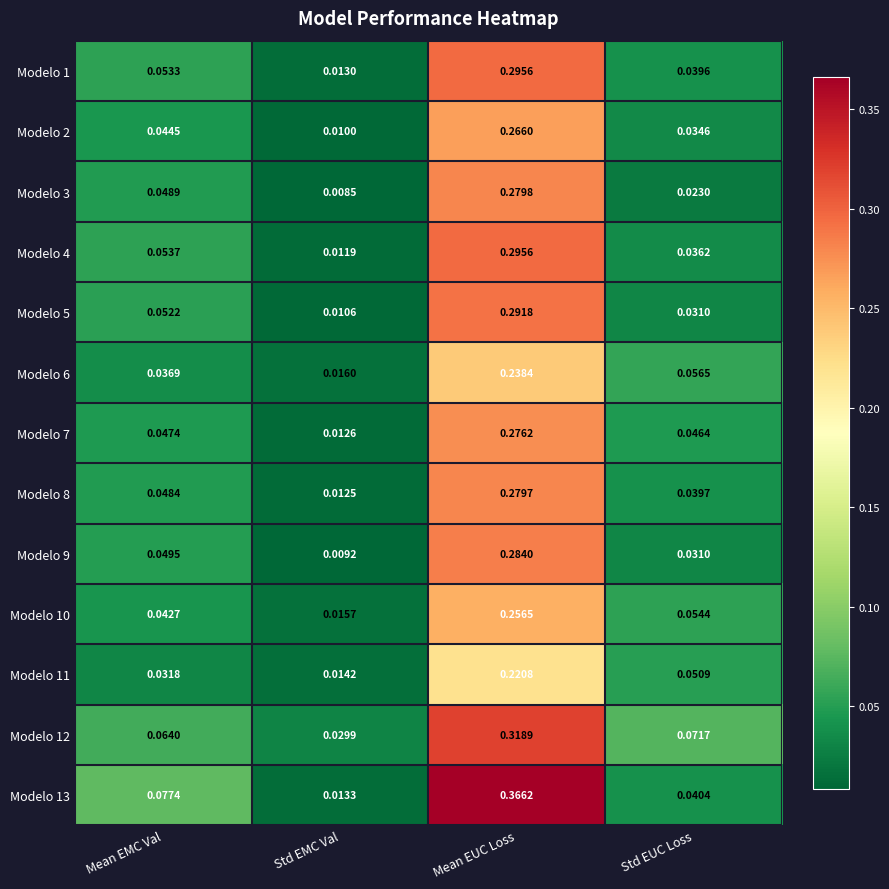

At which label is Modelo 10 closest to 0?

Std EMC Val